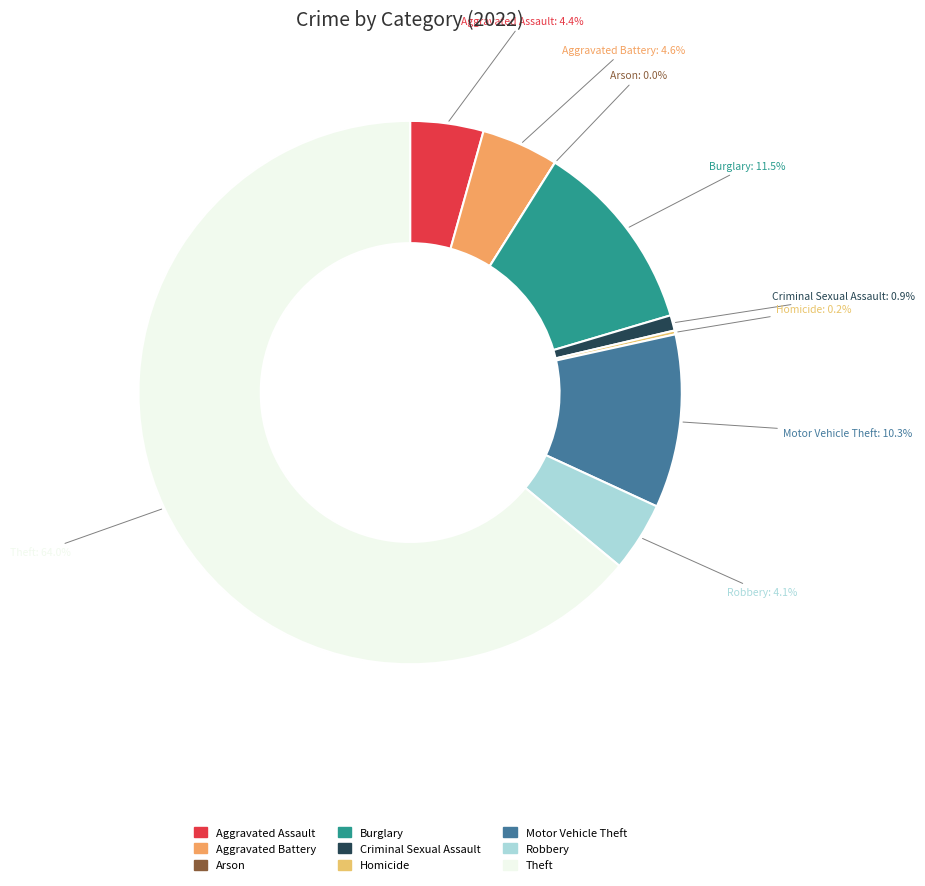

Do Homicide and Aggravated Assault together represent more than half of the pie?

No